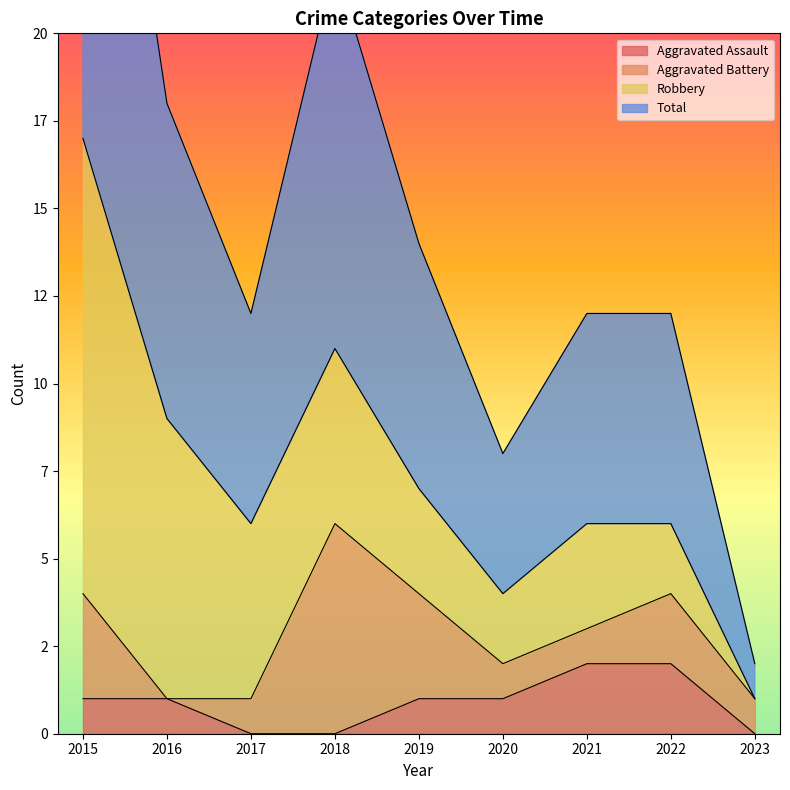

The Total series shows 6 at 2022. True or false?

True